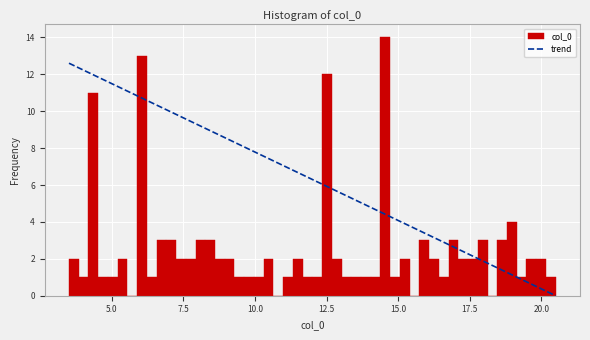

Around what value on the x-axis is the tallest bar? Give the approximate position of its centre, as read against the axis.

14.5